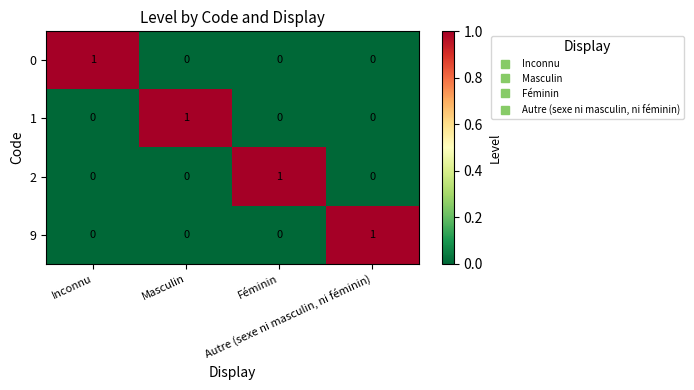

How many 0 values are between 0 and 1?

4